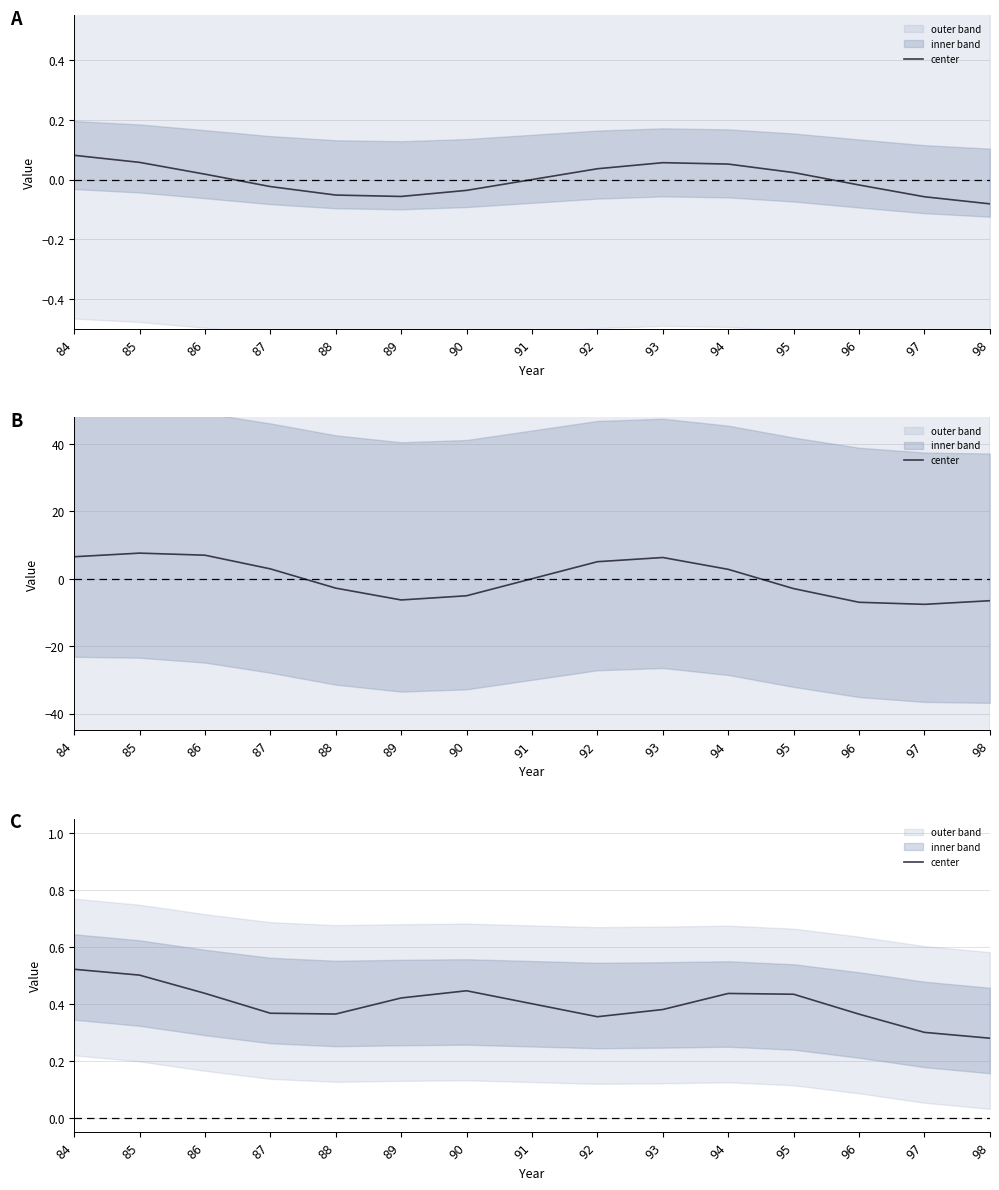

Rank the categories by value from highest to lowest.

84, 85, 90, 86, 94, 95, 89, 91, 93, 87, 88, 96, 92, 97, 98